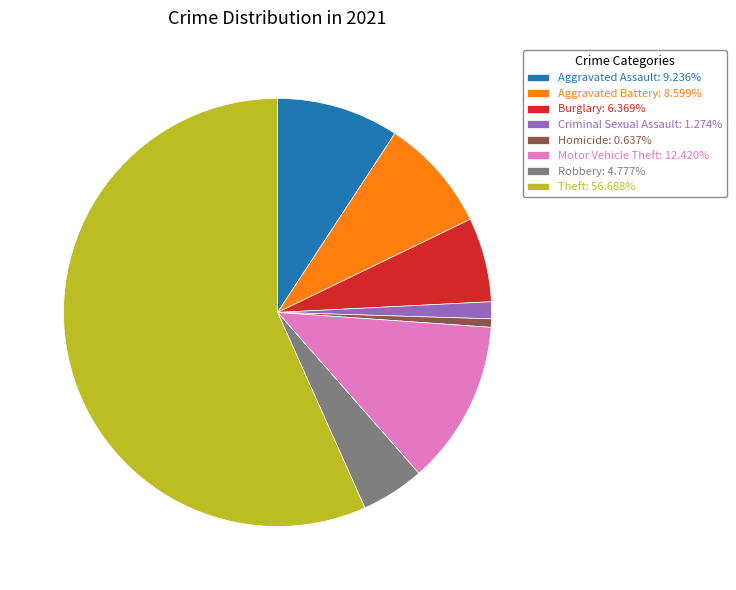

Approximately how many times larger is the value at Theft: 56.688% compared to Criminal Sexual Assault: 1.274%?

44.5